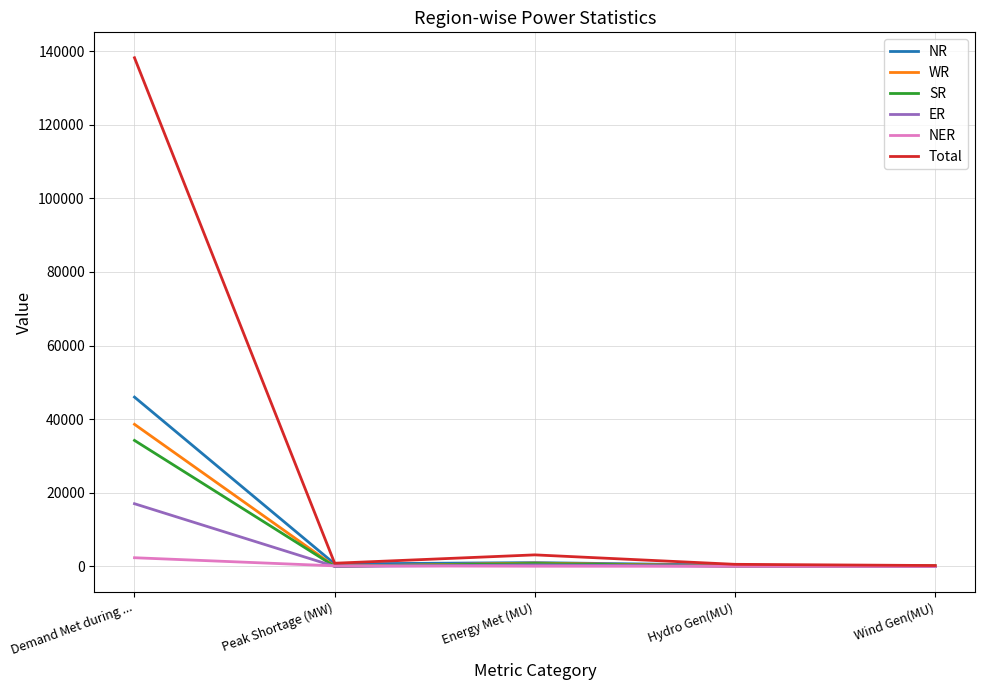

At how many categories does at least one series exceed 32377?

1